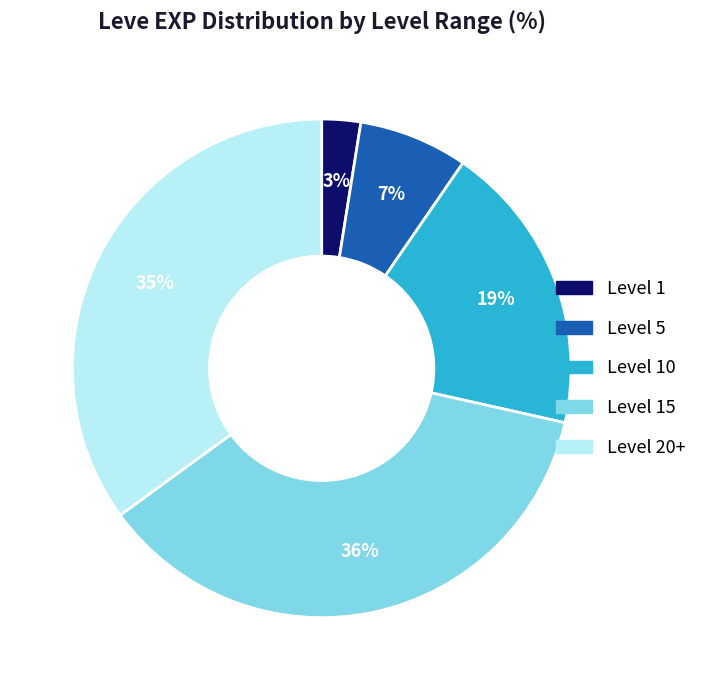

To the nearest percent, what is the average slice percentage?

20%